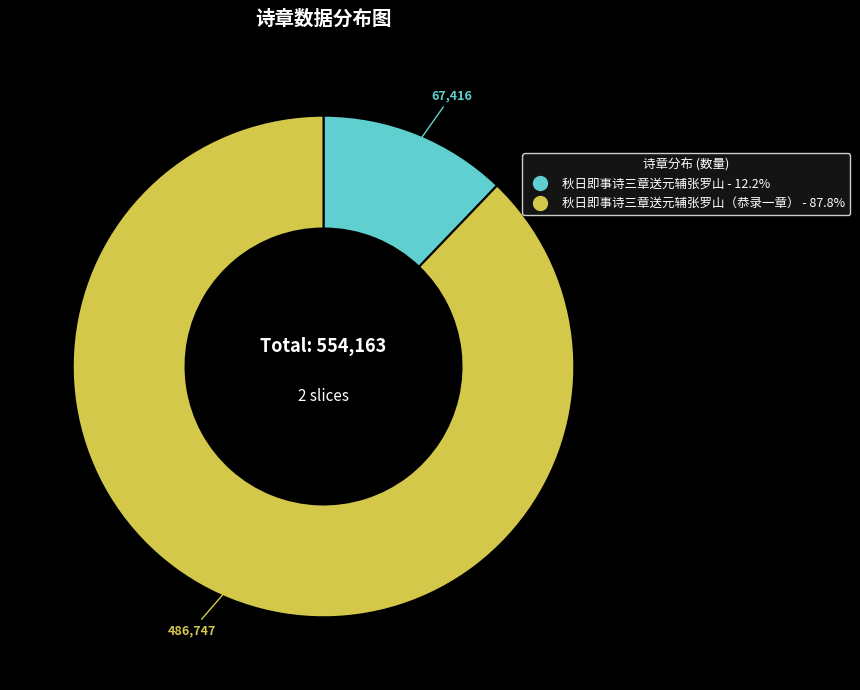

Is there any slice that represents more than half of the pie?

Yes